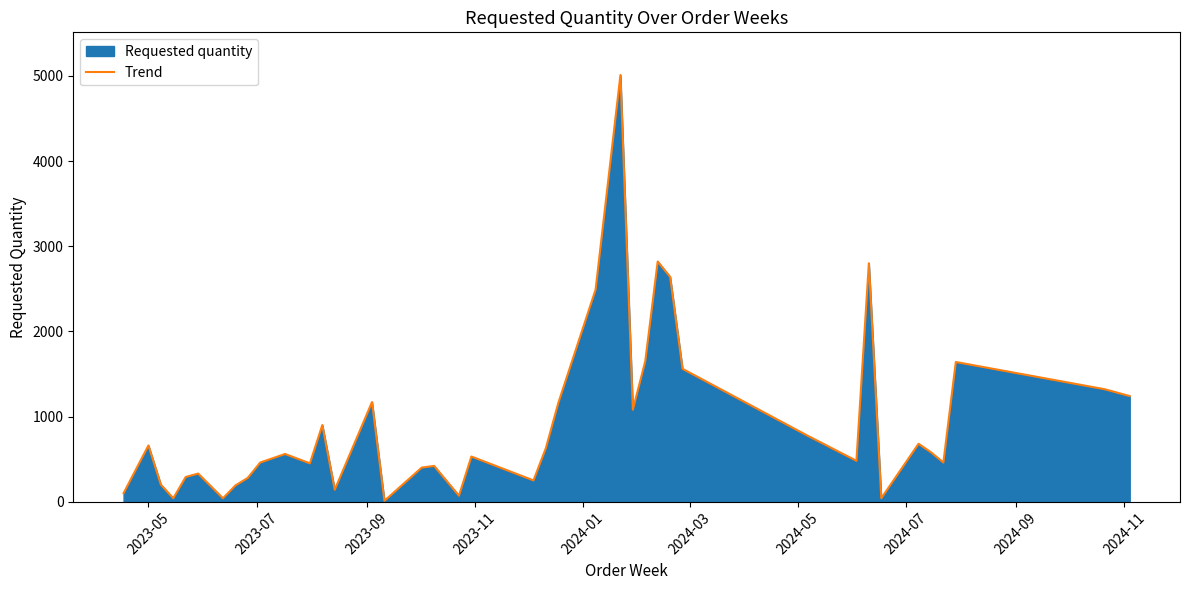

True or false: there are more than 1 points higher than both neighbors.

True